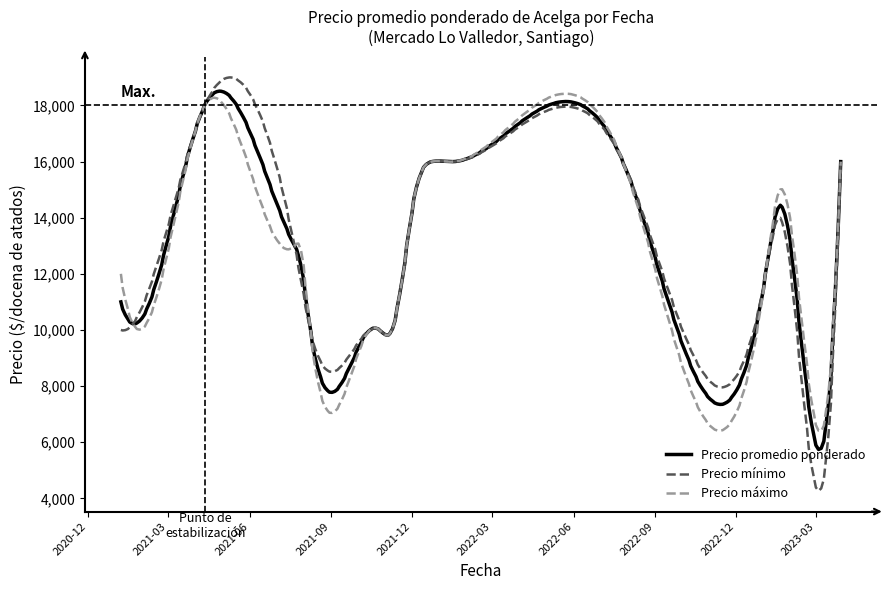

What is the maximum value shown in the chart?

19000.1